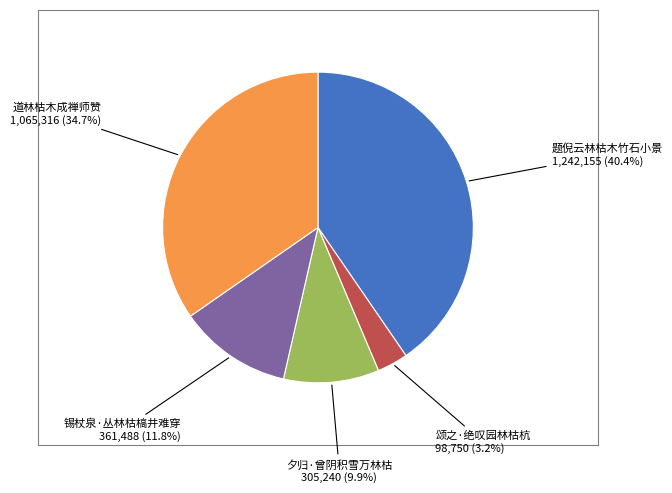

Is there any slice that represents more than half of the pie?

No